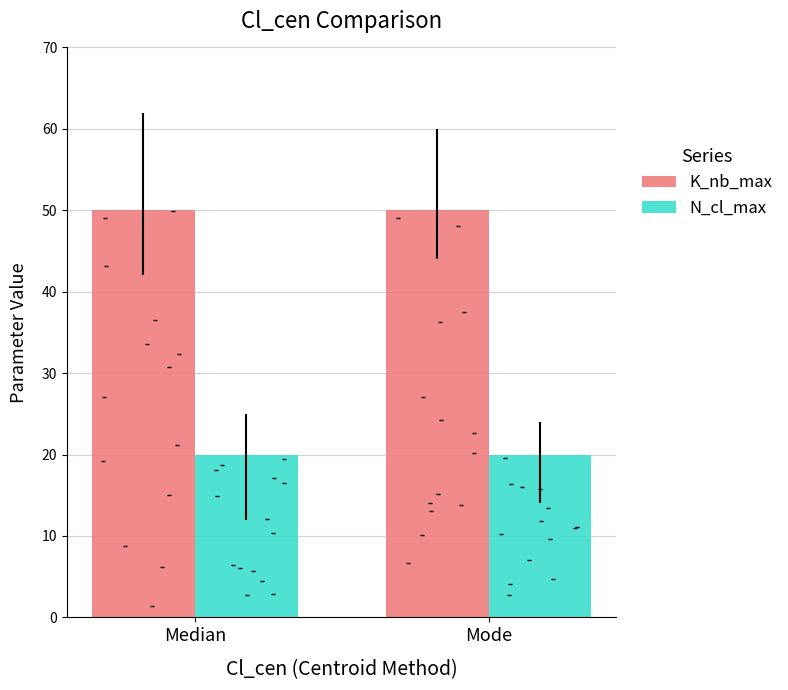

At how many categories does at least one series exceed 42?

2